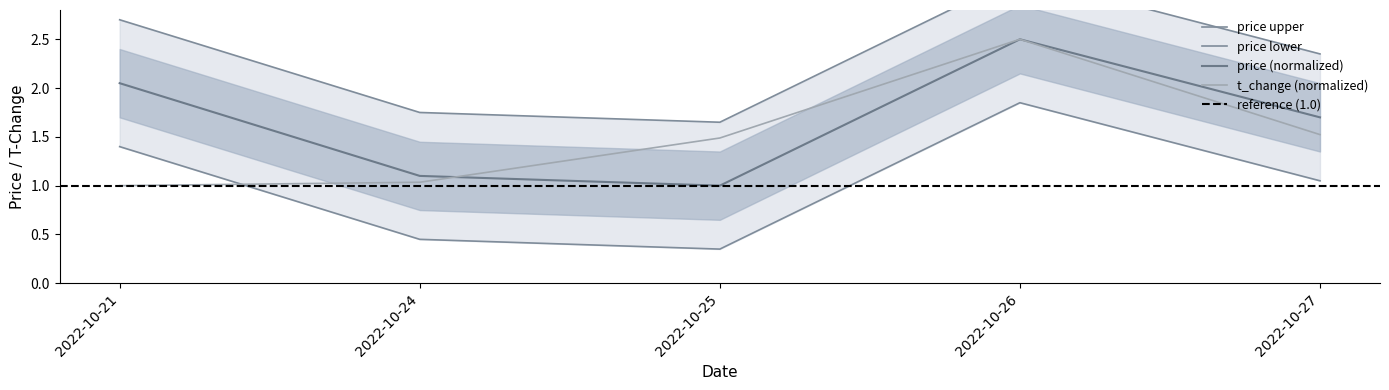

The t_change (normalized) series shows 0.7 at 2022-10-26. True or false?

False